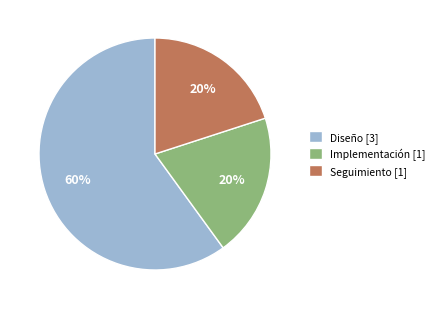

The Diseño slice represents 49% of the pie. True or false?

False